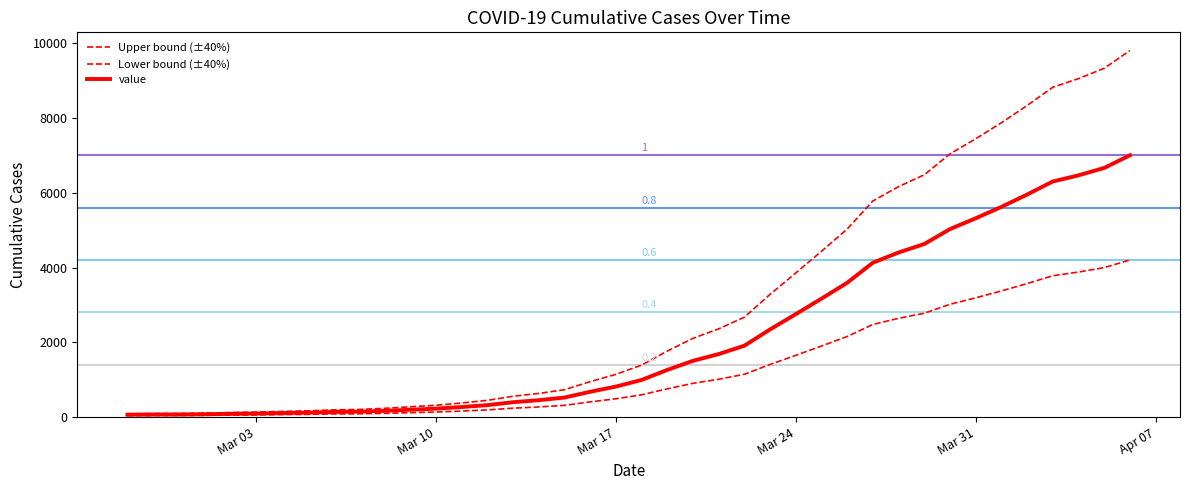

How many distinct data groups are displayed?

3